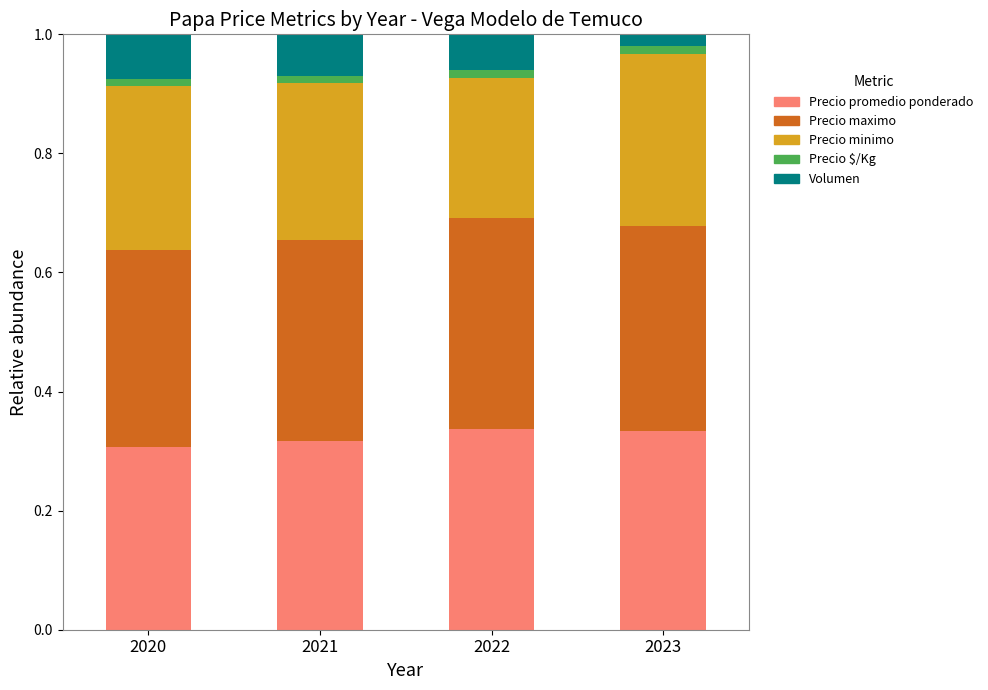

What are all the series names shown in the legend?

Precio promedio ponderado, Precio maximo, Precio minimo, Precio $/Kg, Volumen